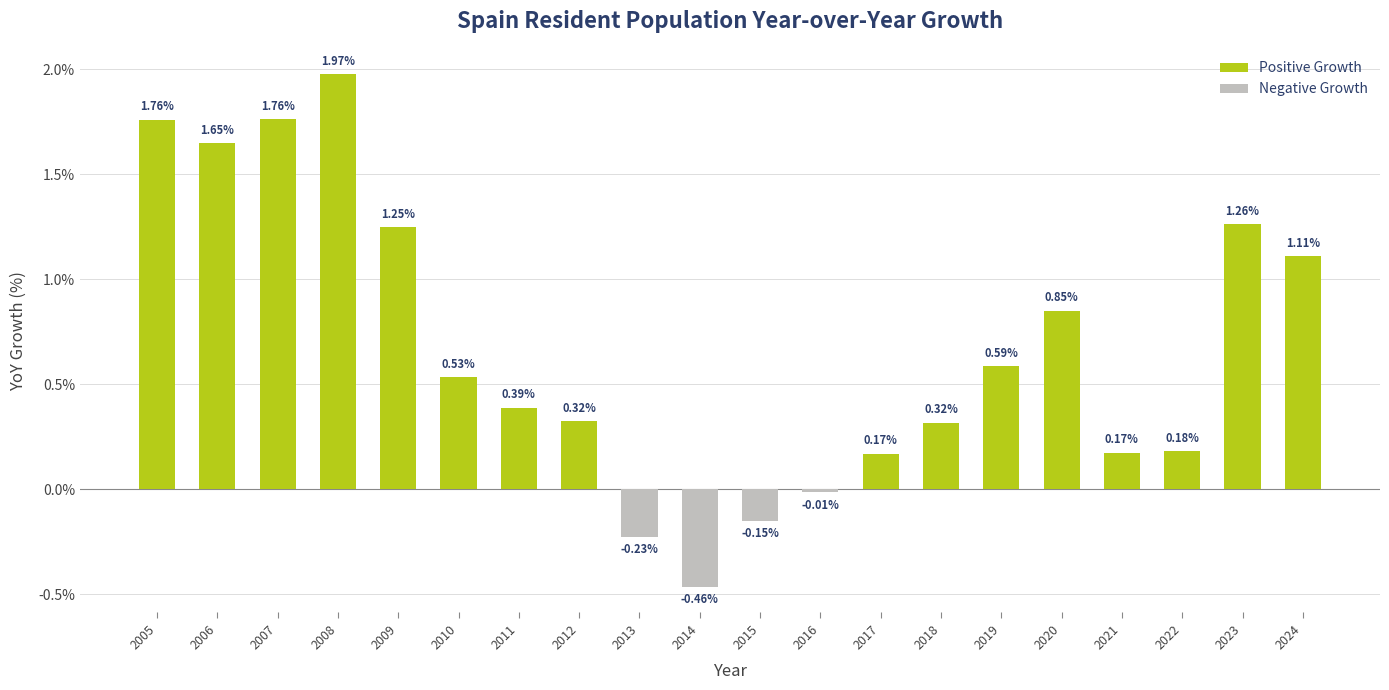

The value of Negative Growth at 2020 is 0.0. True or false?

True